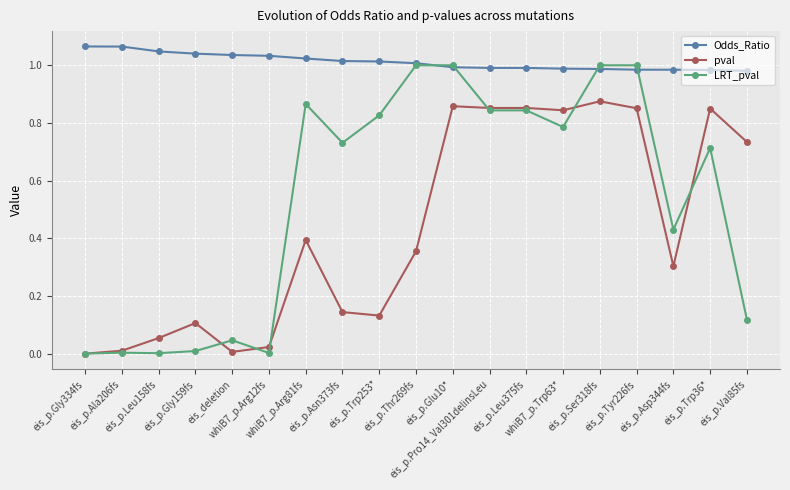

True or false: LRT_pval has a value of 0.5 at whiB7_p.Trp63*.

False